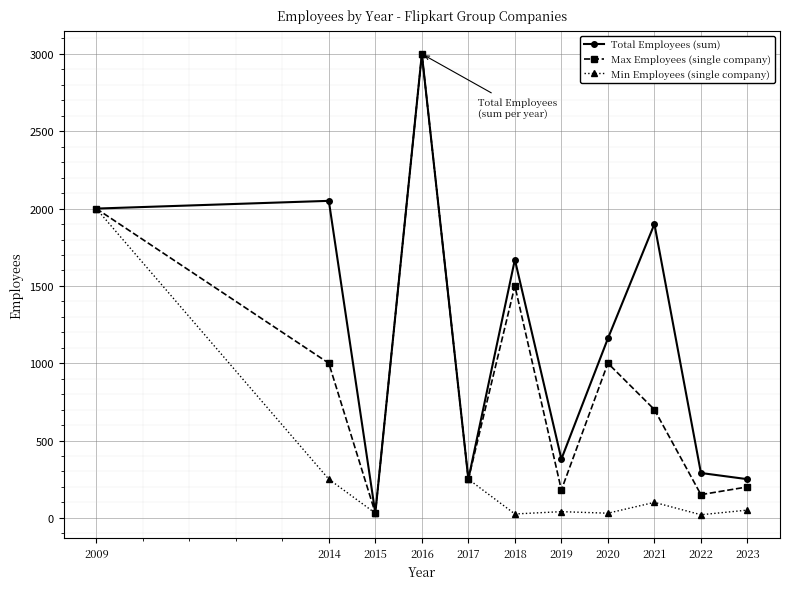

Read the Min Employees (single company) value at 2020.

30